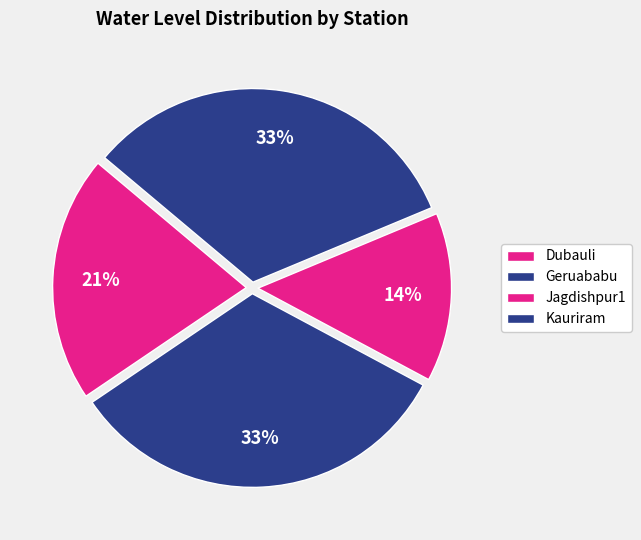

What is the largest slice in the pie chart?

Geruababu